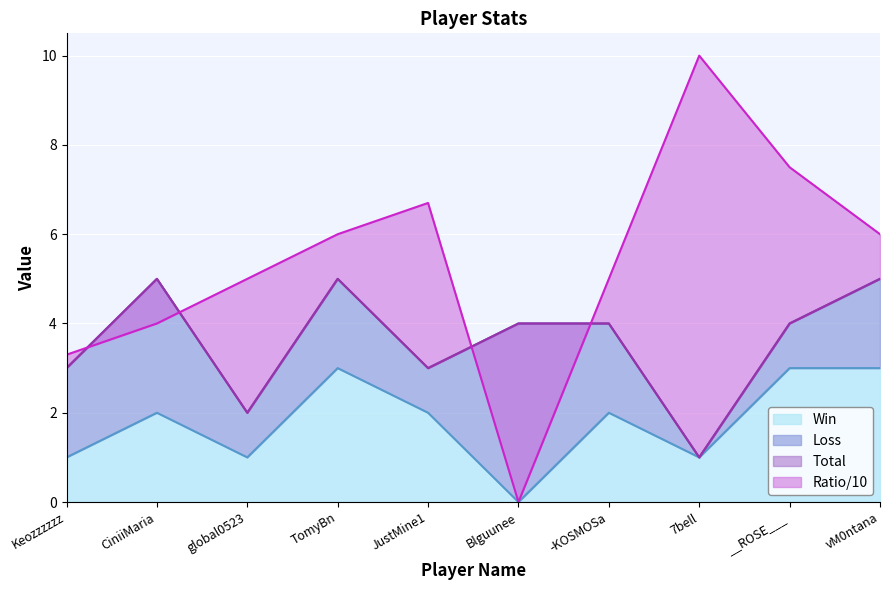

What is the label of the 4th point from the left?

TomyBn